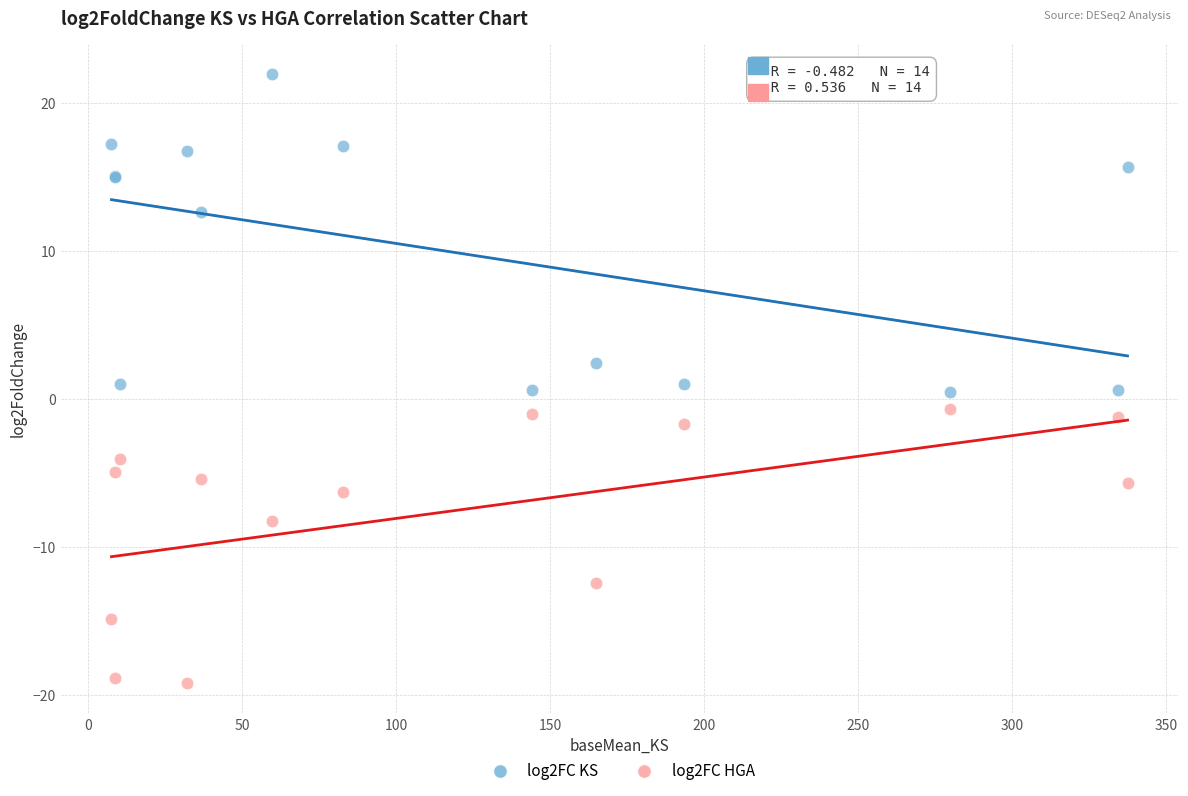

Which series has the largest Y range (max minus min)?

log2FC KS